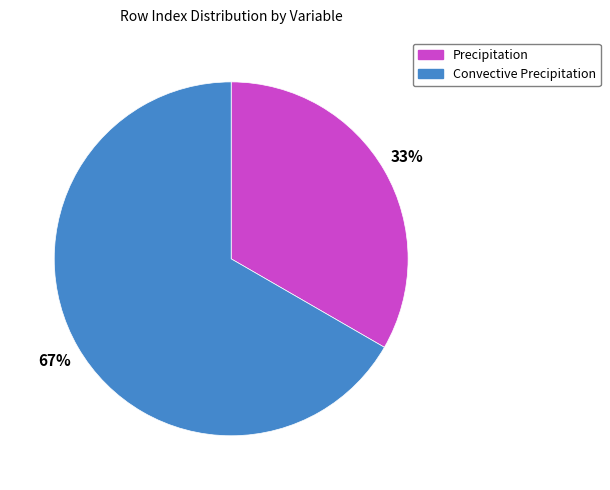

Count the number of slices in the pie.

2